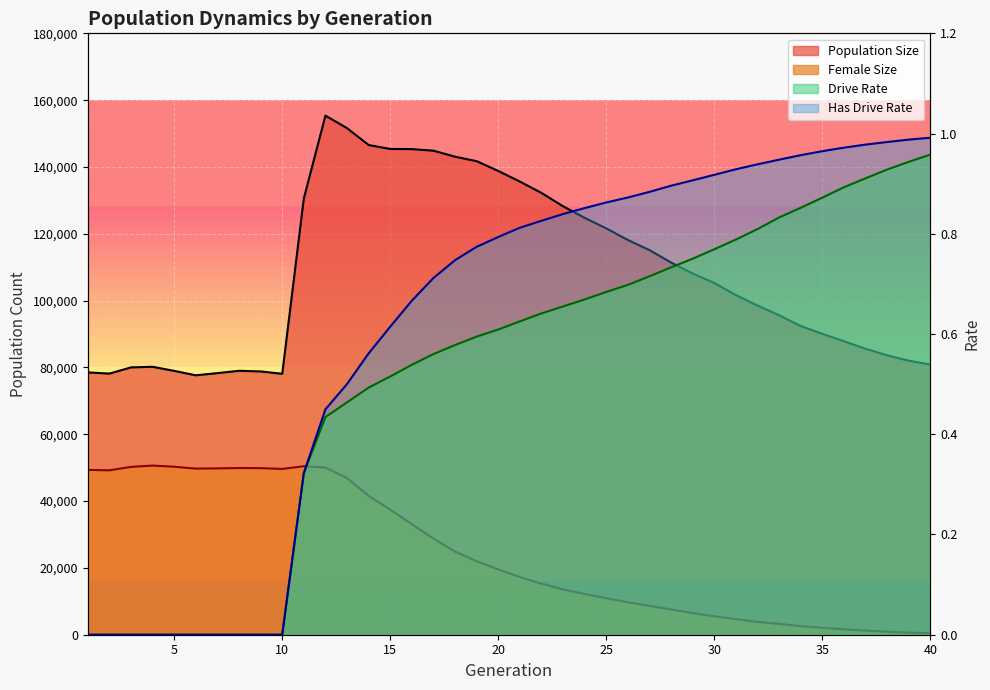

At which label is Drive Rate closest to 0?

1